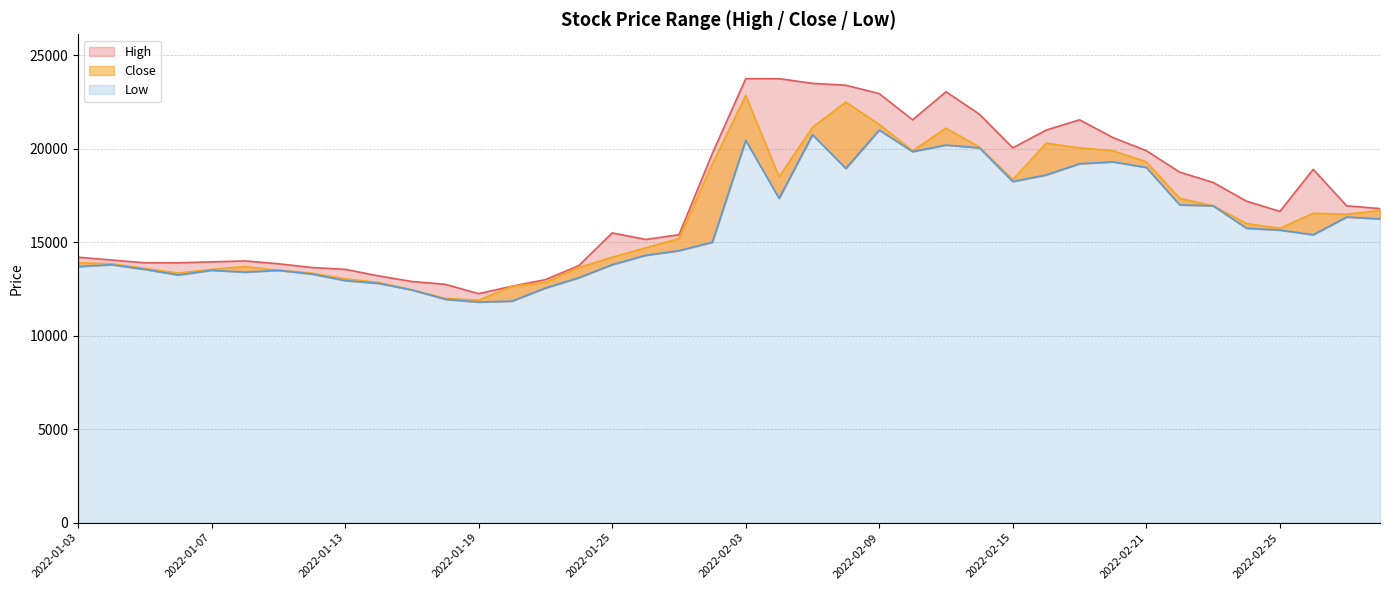

What are all the series names shown in the legend?

High, Low, Close